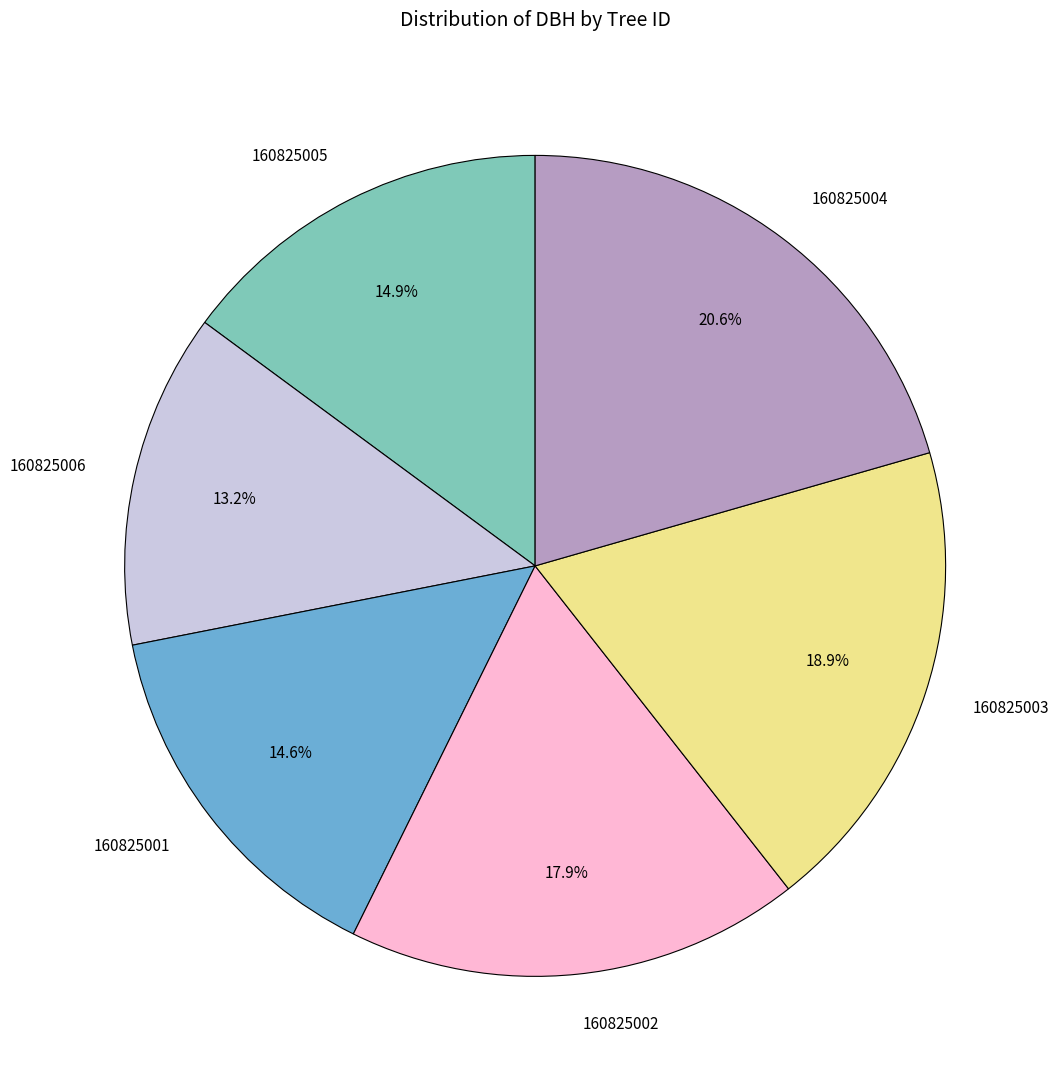

How many slices are in this pie chart?

6